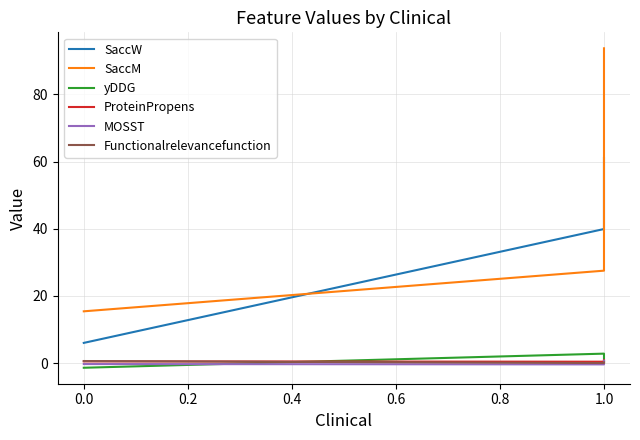

What is the maximum value shown in the chart?

93.7